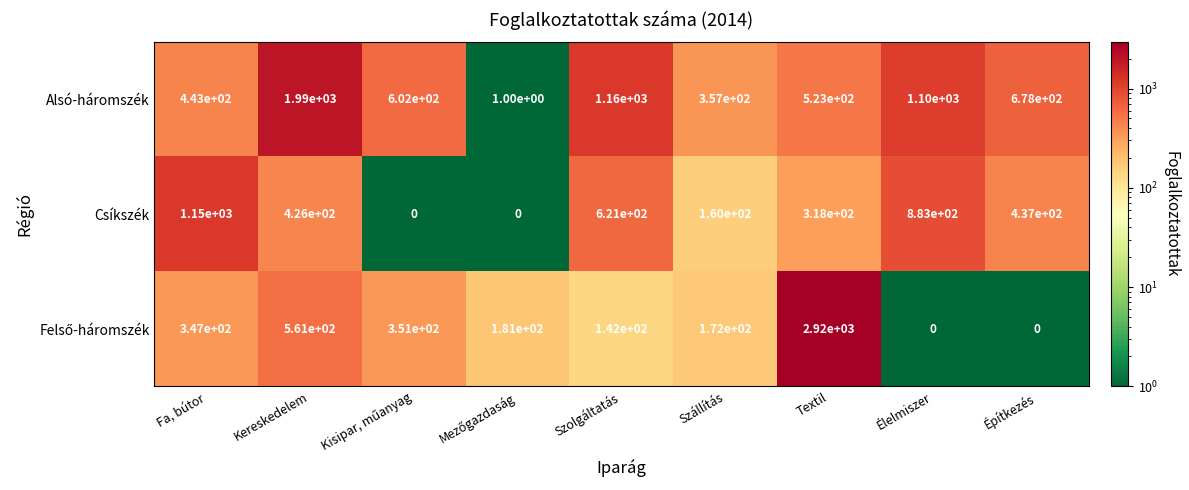

Which series changed the most between Szállítás and Élelmiszer?

Alsó-háromszék